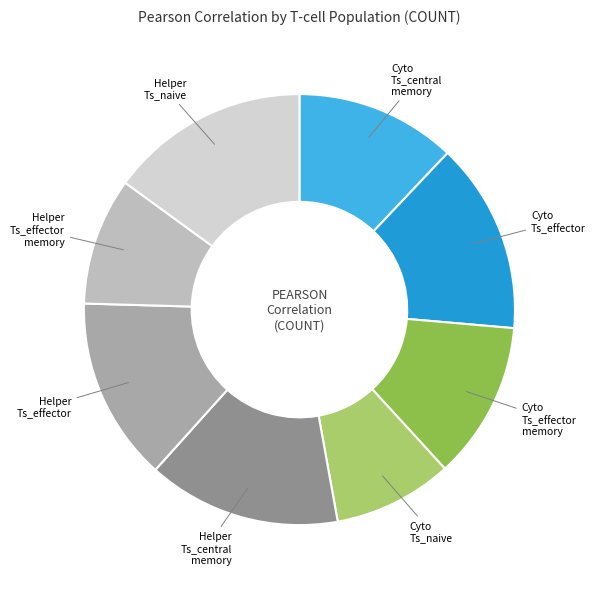

Which slice is the largest?

Helper Ts_naive (COUNT)